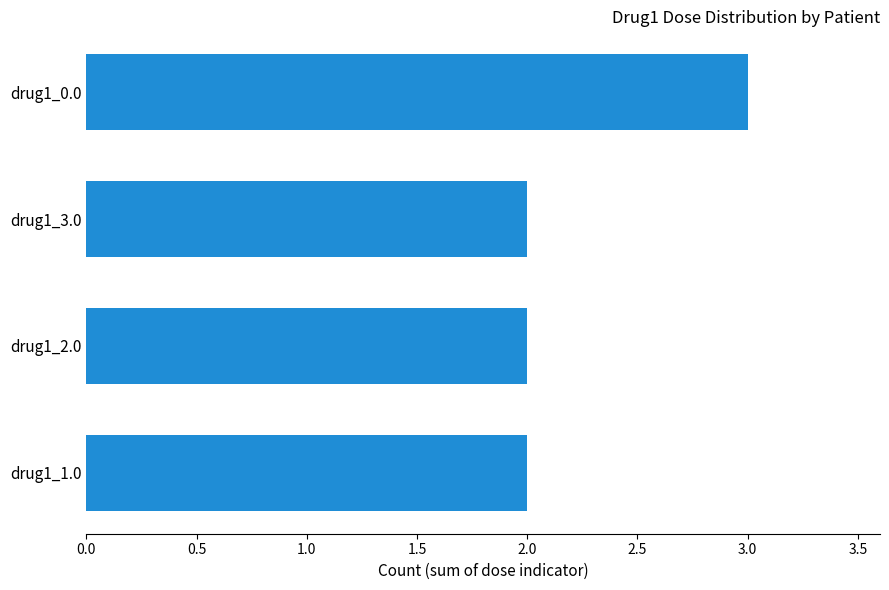

Does the chart contain stacked bars?

No